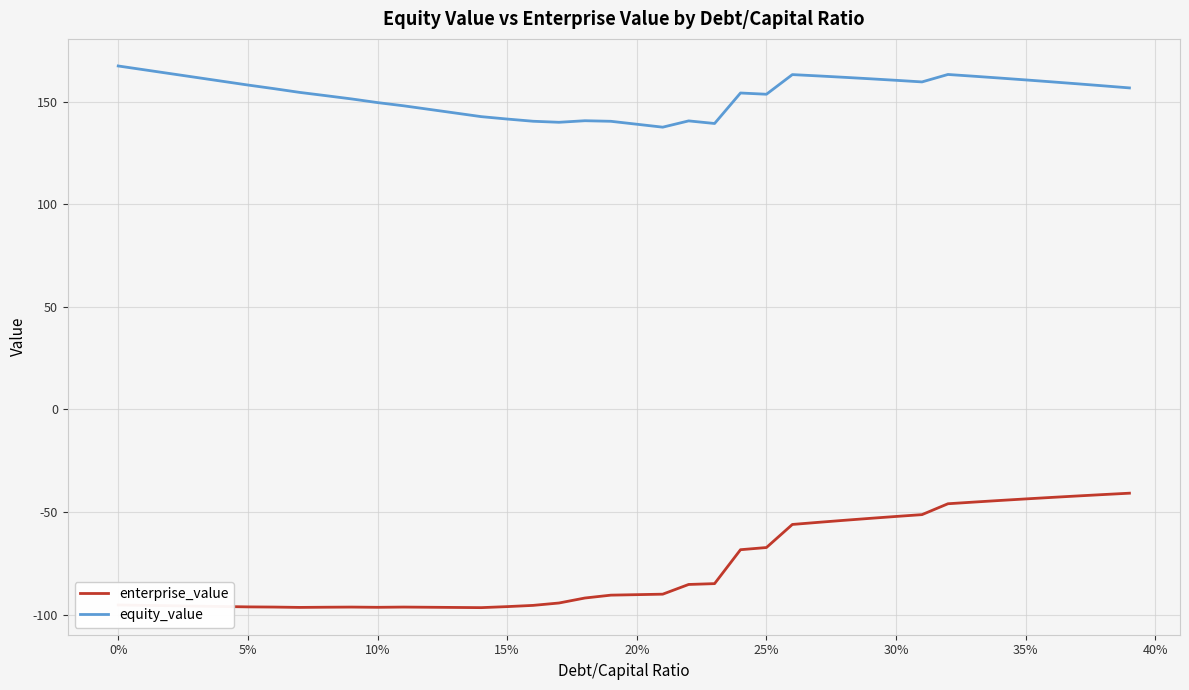

What is the minimum value for enterprise_value?

-96.6